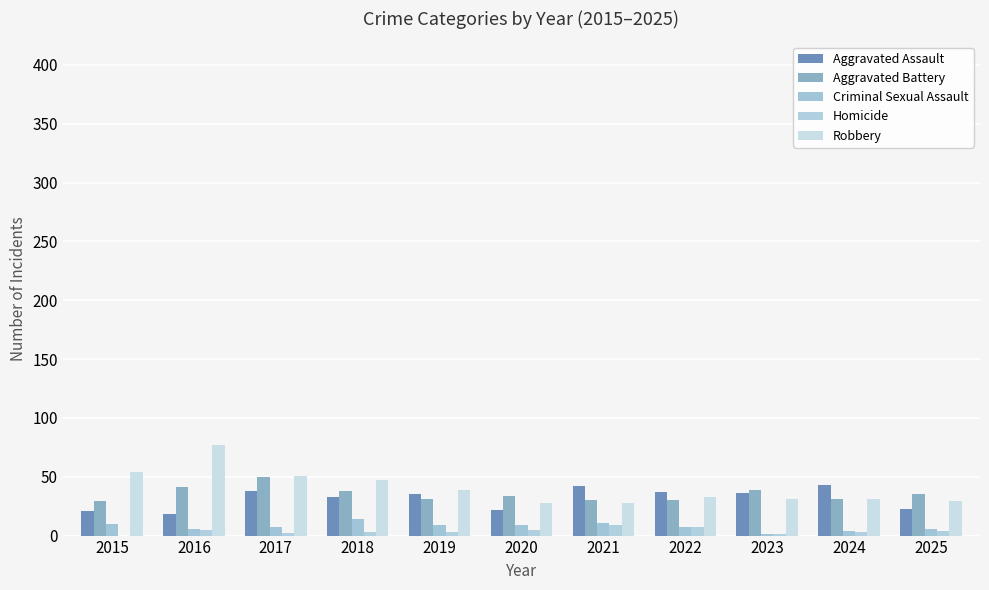

How many series are shown in this chart?

5